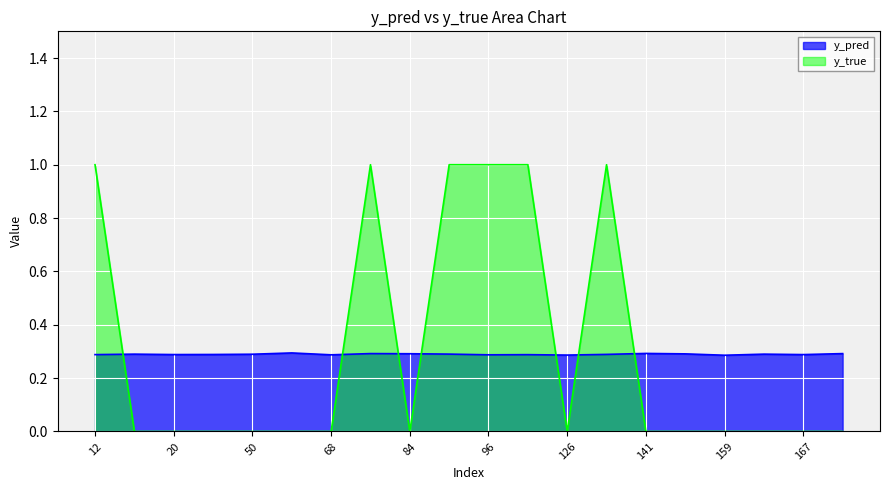

Between 50 and 162, which is larger?

162